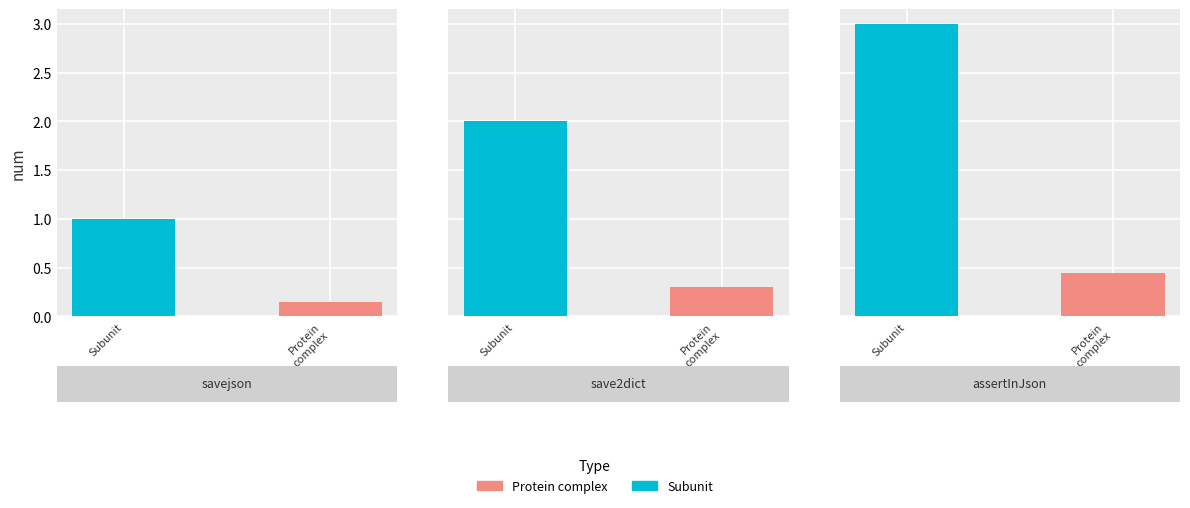

True or false: the data shows 2 at save2dict.

True